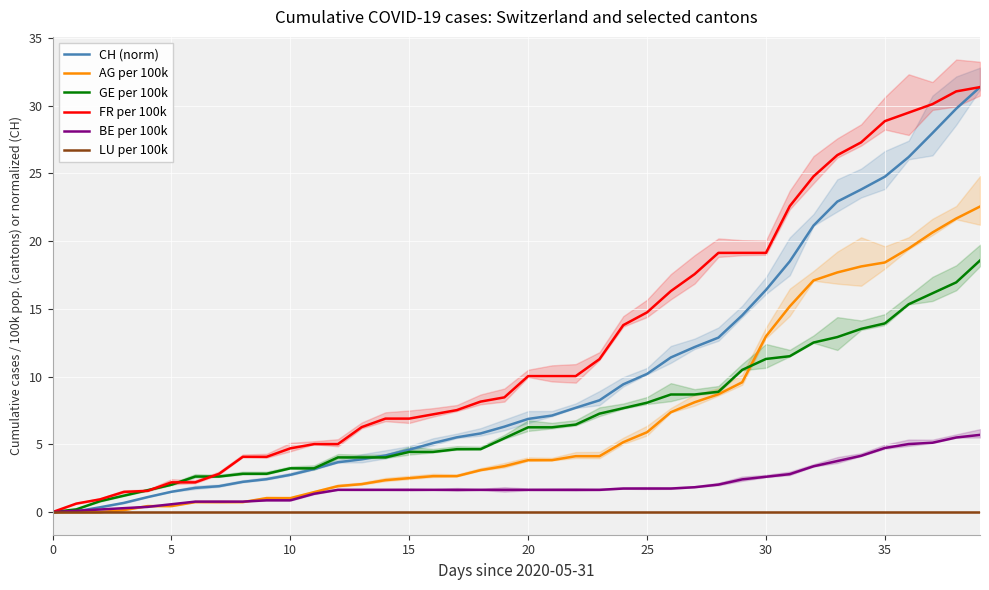

Is it true that LU per 100k equals 0.0 at 5?

True